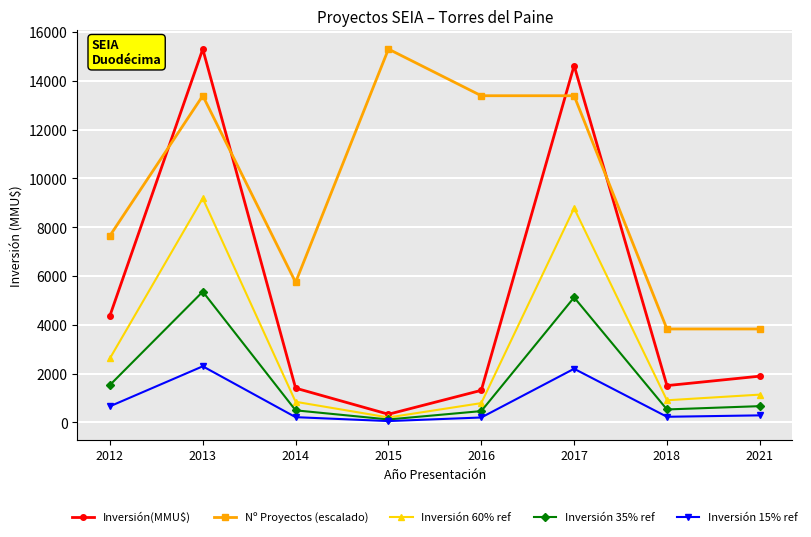

True or false: Inversión 15% ref and Nº Proyectos (escalado) intersect in this chart.

False